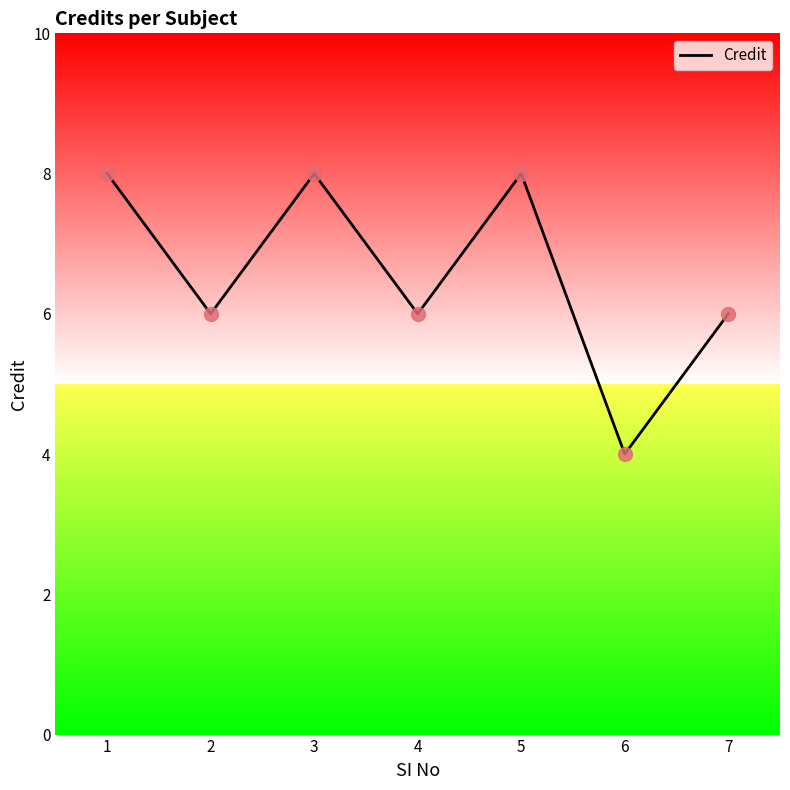

Which has a higher value, 1 or 7?

1